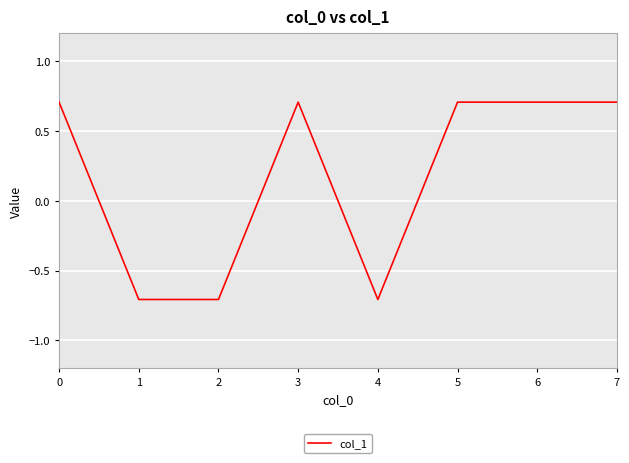

What is the change in value from 4 to 5?

+1.4